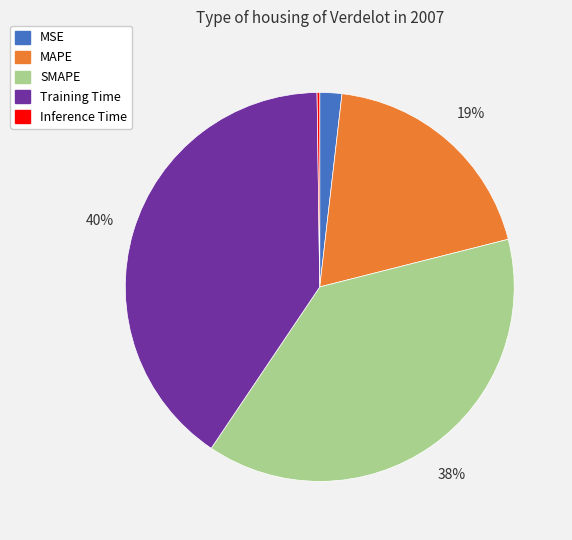

To the nearest percent, what is the average slice percentage?

20%